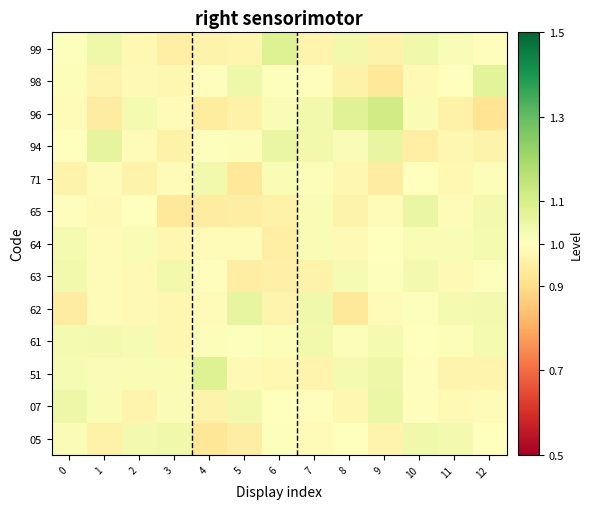

Reading left to right, transcribe all the data shown in this chart.

05: 0=1.0	1=1.0	2=1.0	3=1.0	4=0.9	5=0.9	6=1.0	7=1.0	8=1.0	9=1.0	10=1.0	11=1.0	12=1.0
07: 0=1.0	1=1.0	2=1.0	3=1.0	4=1.0	5=1.0	6=1.0	7=1.0	8=1.0	9=1.0	10=1.0	11=1.0	12=1.0
51: 0=1.0	1=1.0	2=1.0	3=1.0	4=1.1	5=1.0	6=1.0	7=1.0	8=1.0	9=1.0	10=1.0	11=1.0	12=1.0
61: 0=1.0	1=1.0	2=1.0	3=1.0	4=1.0	5=1.0	6=1.0	7=1.0	8=1.0	9=1.0	10=1.0	11=1.0	12=1.0
62: 0=0.9	1=1.0	2=1.0	3=1.0	4=1.0	5=1.1	6=1.0	7=1.0	8=0.9	9=1.0	10=1.0	11=1.0	12=1.0
63: 0=1.0	1=1.0	2=1.0	3=1.0	4=1.0	5=0.9	6=1.0	7=1.0	8=1.0	9=1.0	10=1.0	11=1.0	12=1.0
64: 0=1.0	1=1.0	2=1.0	3=1.0	4=1.0	5=1.0	6=1.0	7=1.0	8=1.0	9=1.0	10=1.0	11=1.0	12=1.0
65: 0=1.0	1=1.0	2=1.0	3=0.9	4=0.9	5=0.9	6=1.0	7=1.0	8=1.0	9=1.0	10=1.1	11=1.0	12=1.0
71: 0=1.0	1=1.0	2=1.0	3=1.0	4=1.0	5=0.9	6=1.0	7=1.0	8=1.0	9=0.9	10=1.0	11=1.0	12=1.0
94: 0=1.0	1=1.1	2=1.0	3=1.0	4=1.0	5=1.0	6=1.1	7=1.0	8=1.0	9=1.1	10=1.0	11=1.0	12=1.0
96: 0=1.0	1=0.9	2=1.0	3=1.0	4=0.9	5=1.0	6=1.0	7=1.0	8=1.1	9=1.1	10=1.0	11=1.0	12=0.9
98: 0=1.0	1=1.0	2=1.0	3=1.0	4=1.0	5=1.0	6=1.0	7=1.0	8=1.0	9=0.9	10=1.0	11=1.0	12=1.1
99: 0=1.0	1=1.0	2=1.0	3=1.0	4=1.0	5=1.0	6=1.1	7=1.0	8=1.0	9=1.0	10=1.0	11=1.0	12=1.0